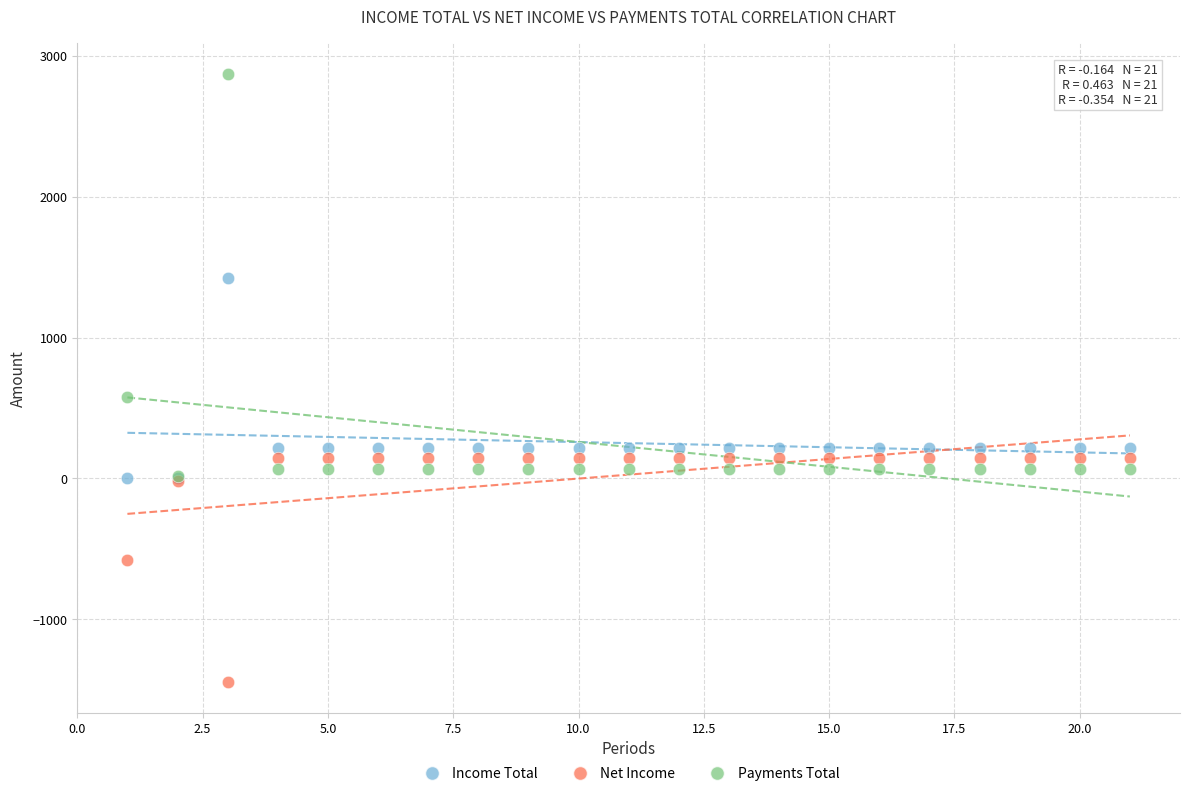

Which series contains the highest Y value?

Payments Total